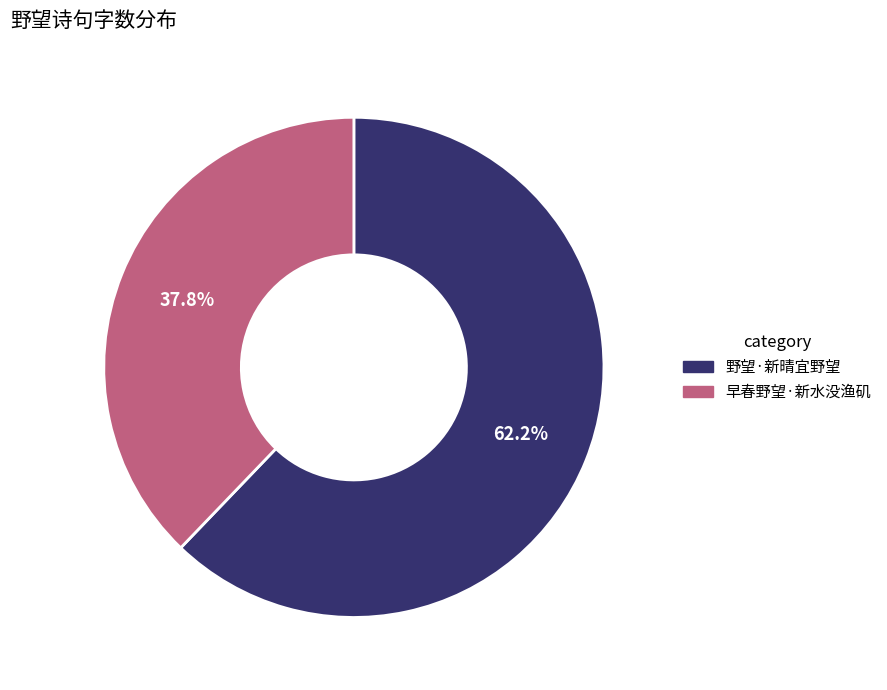

What is the largest slice in the pie chart?

野望·新晴宜野望